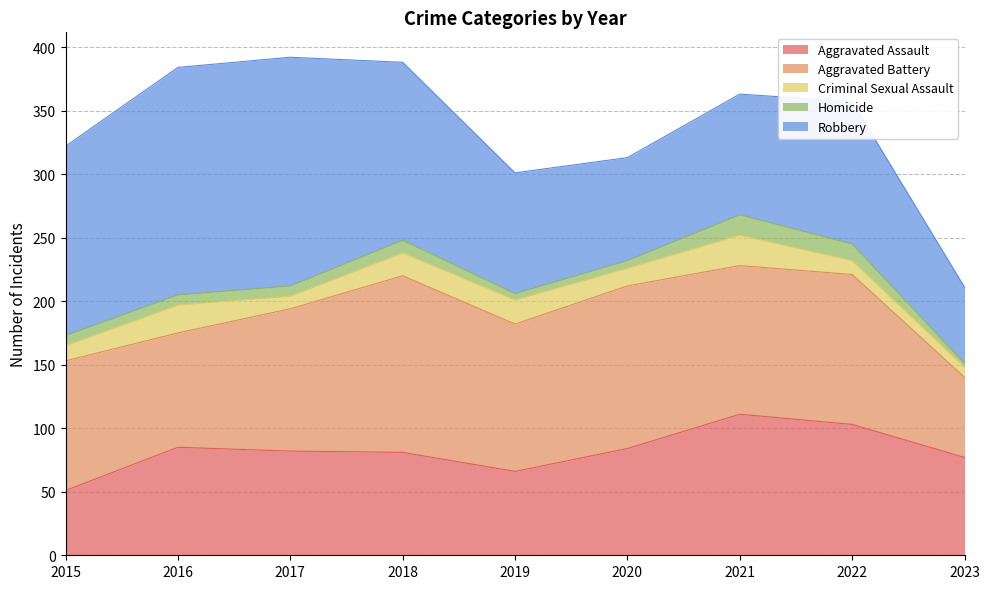

True or false: Aggravated Battery has more than 1 interior local peaks.

True